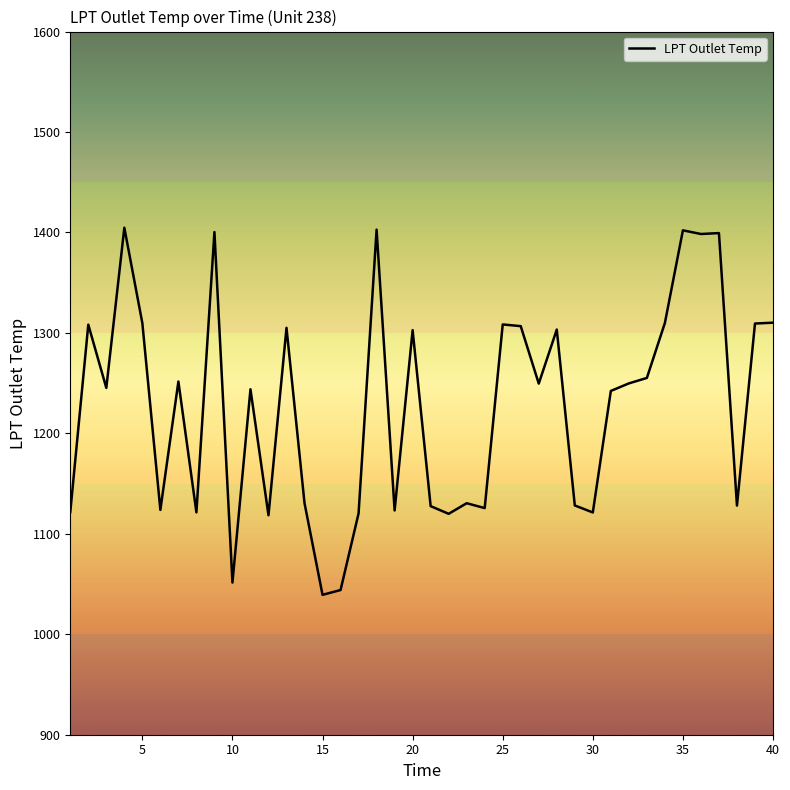

What is the maximum value shown in the chart?

1404.7